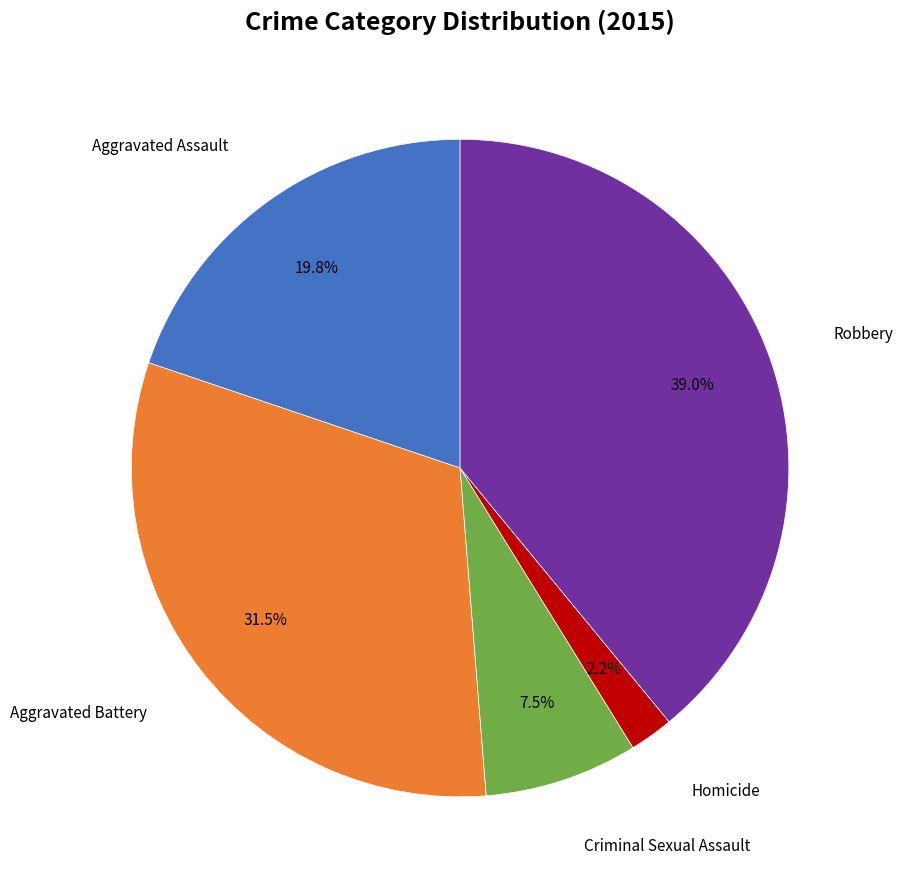

Is there any slice that represents more than half of the pie?

No